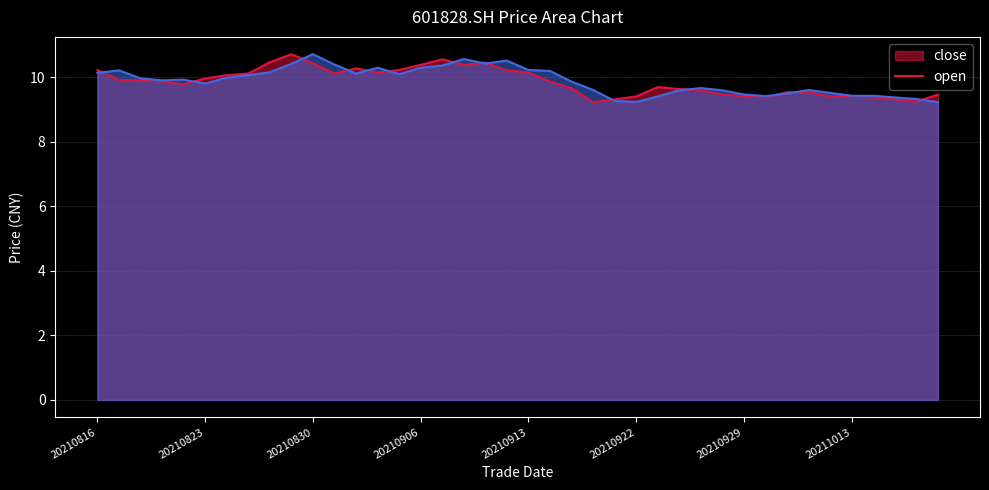

Does the chart display data point markers on the line(s)?

No